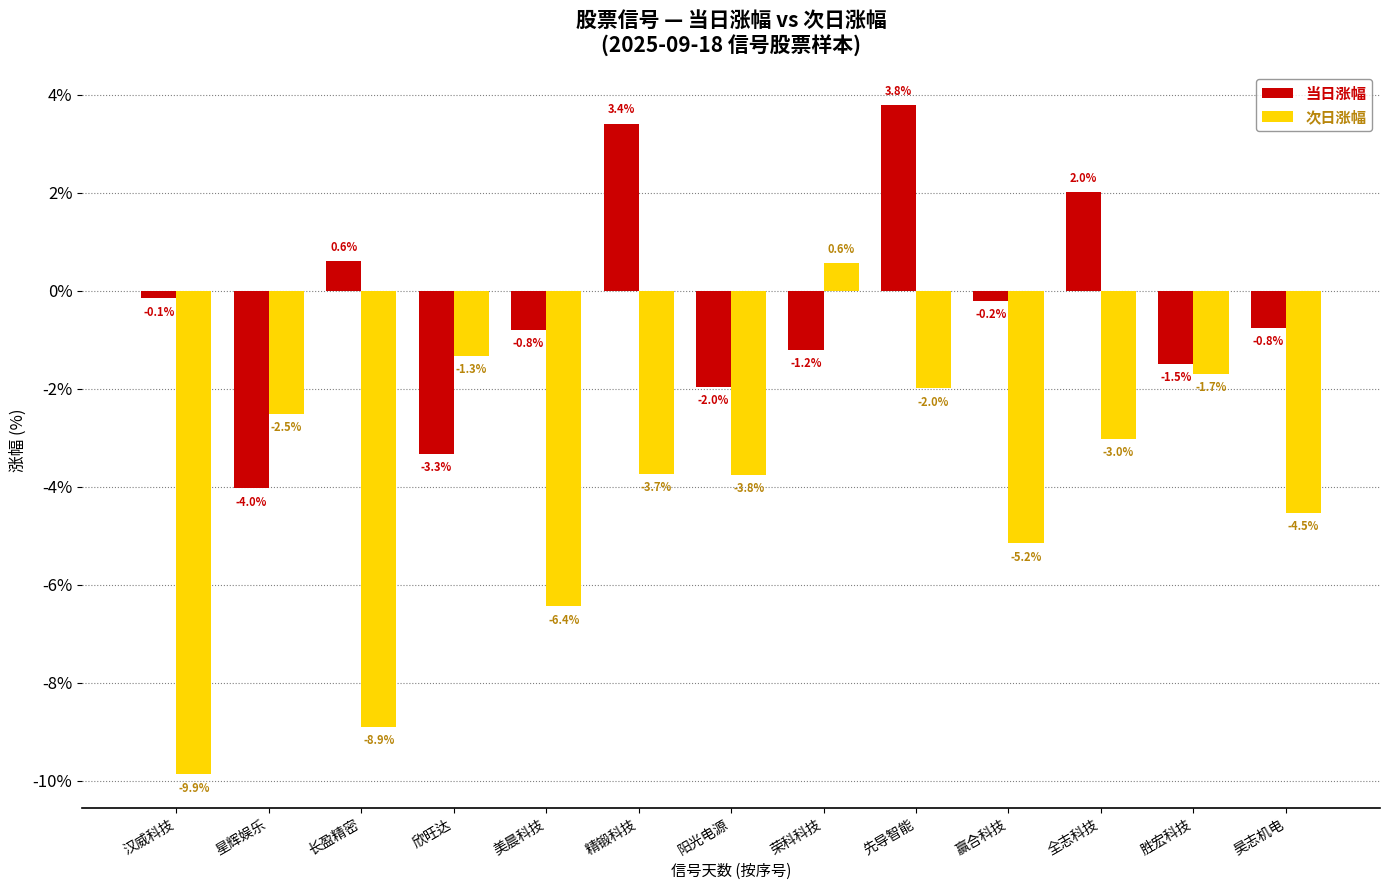

True or false: 当日涨幅 has a value of 1.2 at 全志科技.

False